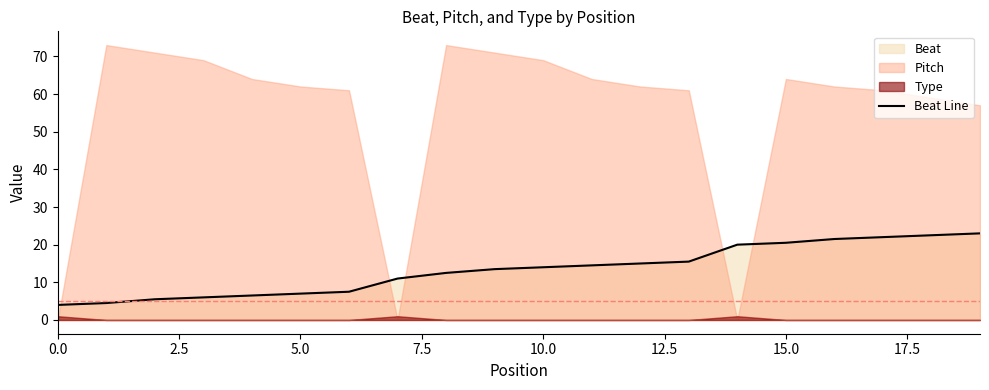

Reading left to right, list all the values displayed in this chart.

4.0	4.5	5.5	6.0	6.5	7.0	7.5	11.0	12.5	13.5	14.0	14.5	15.0	15.5	20.0	20.5	21.5	22.0	22.5	23.0